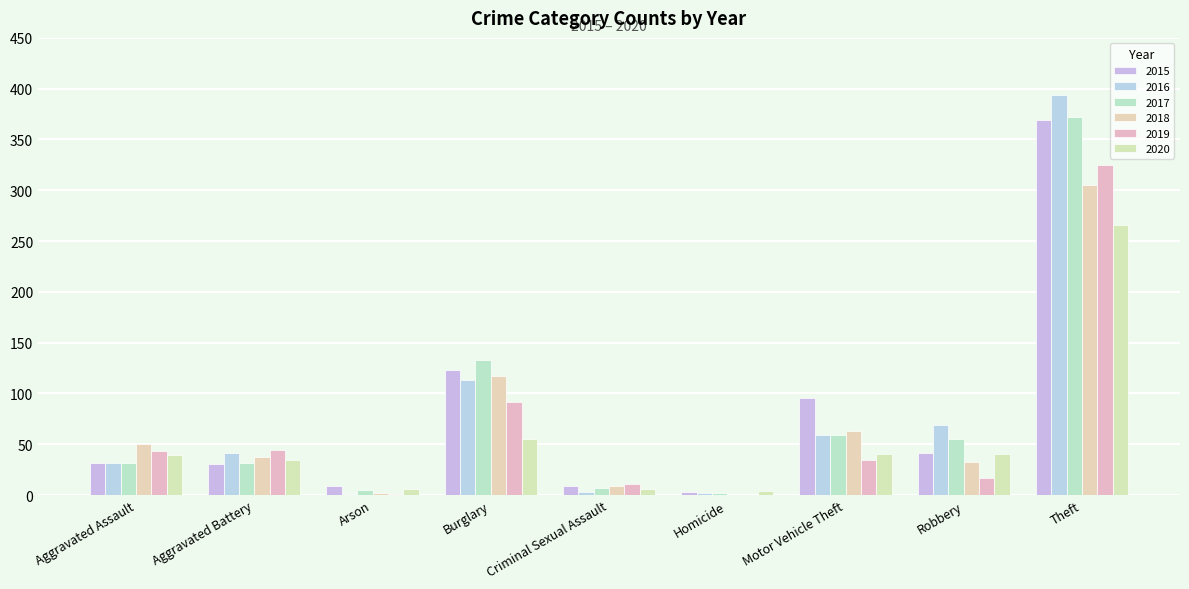

What is the label of the 4th bar from the right?

Homicide